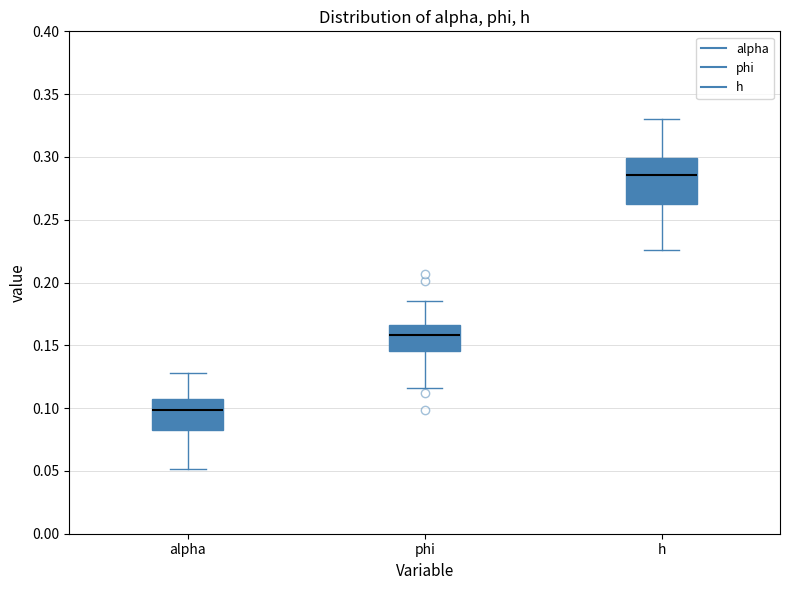

Which box's median line is the lowest?

alpha